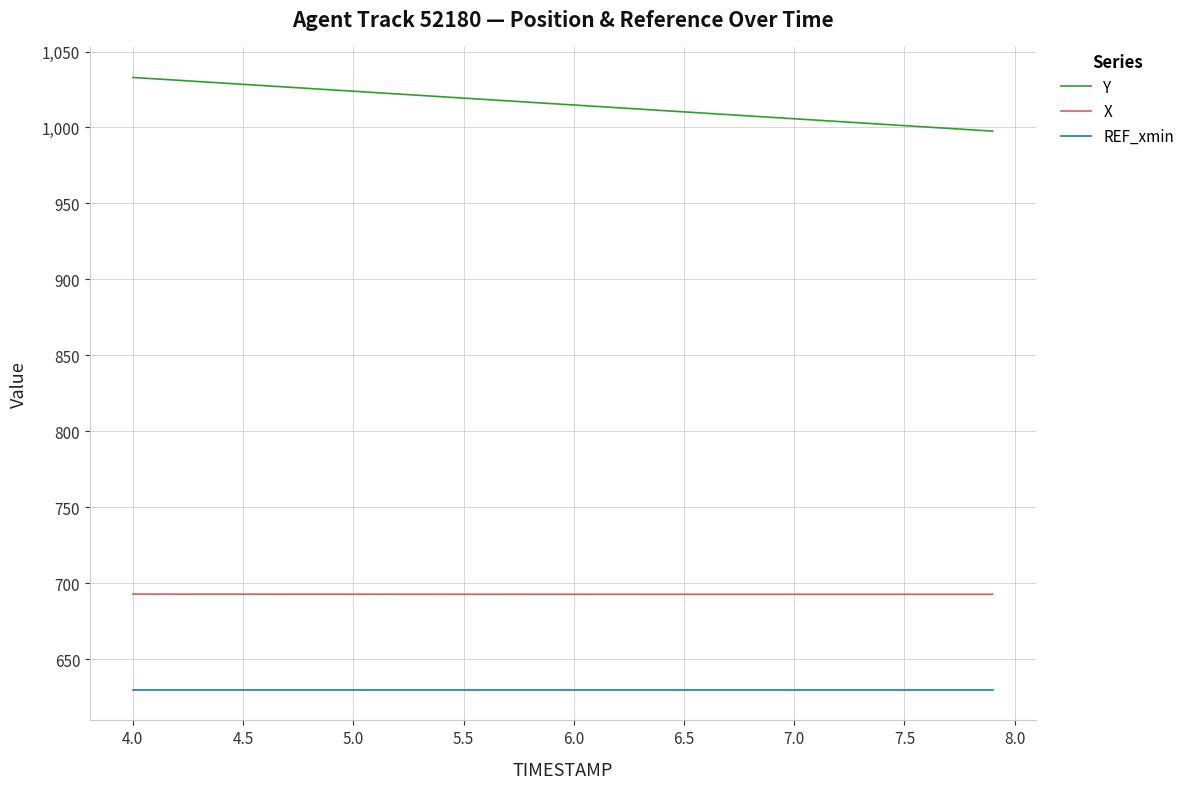

True or false: X and REF_xmin cross at least once.

False